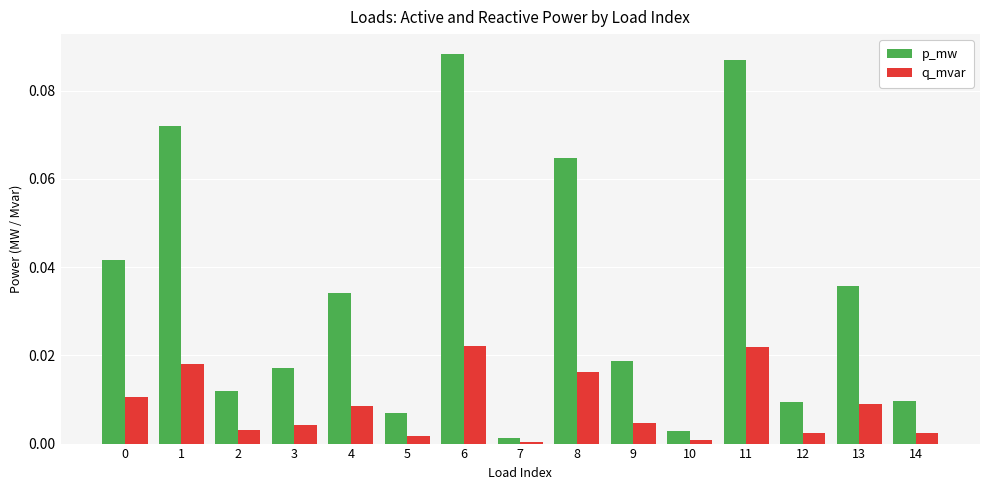

Does the chart contain stacked bars?

No